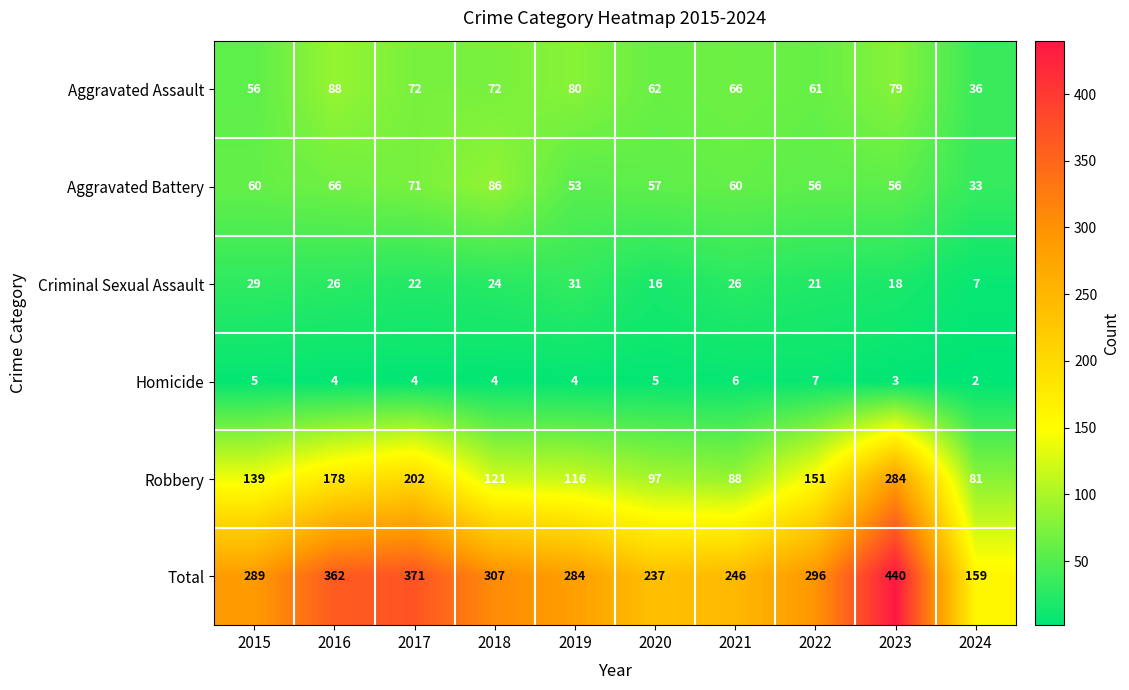

At which category does the chart reach its peak across all series?

2023